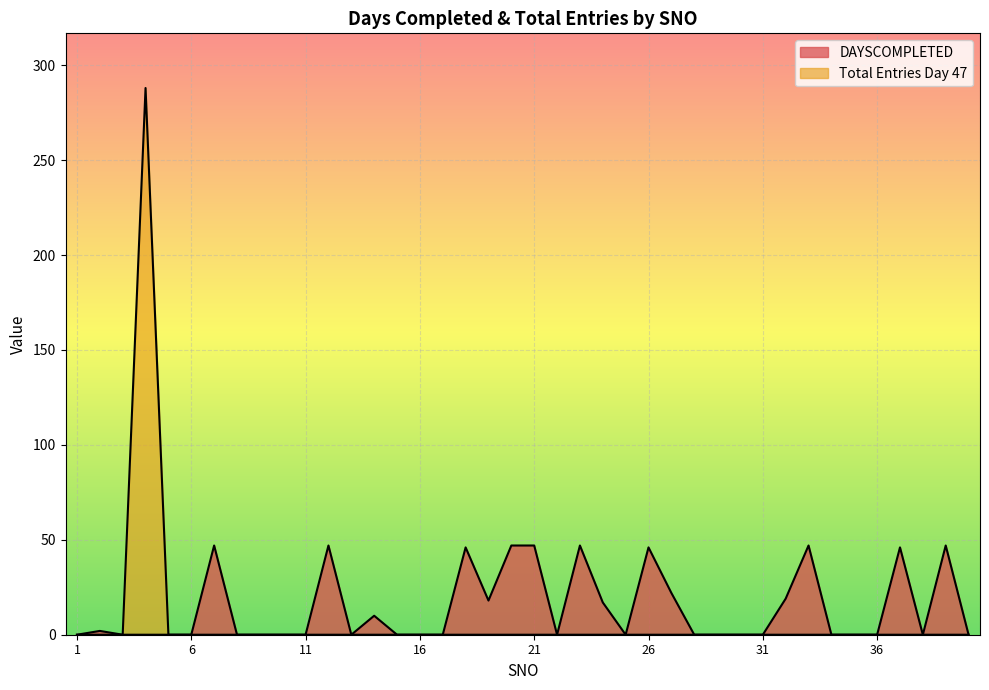

What is the average value of the Total Entries Day 47 series?

7